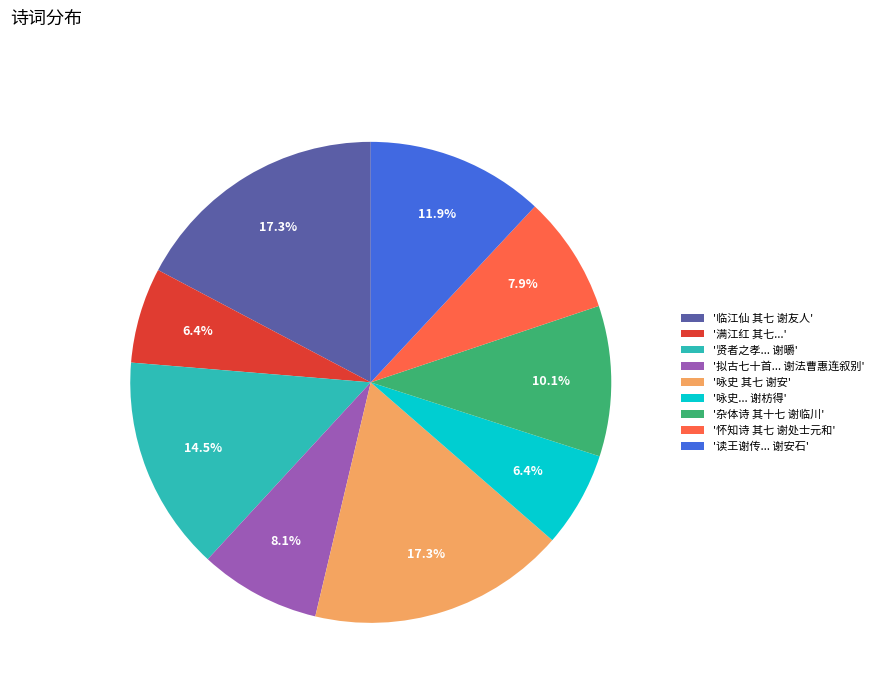

Which has a higher value, '贤者之孝... 谢㬭' or '咏史... 谢枋得'?

'贤者之孝... 谢㬭'